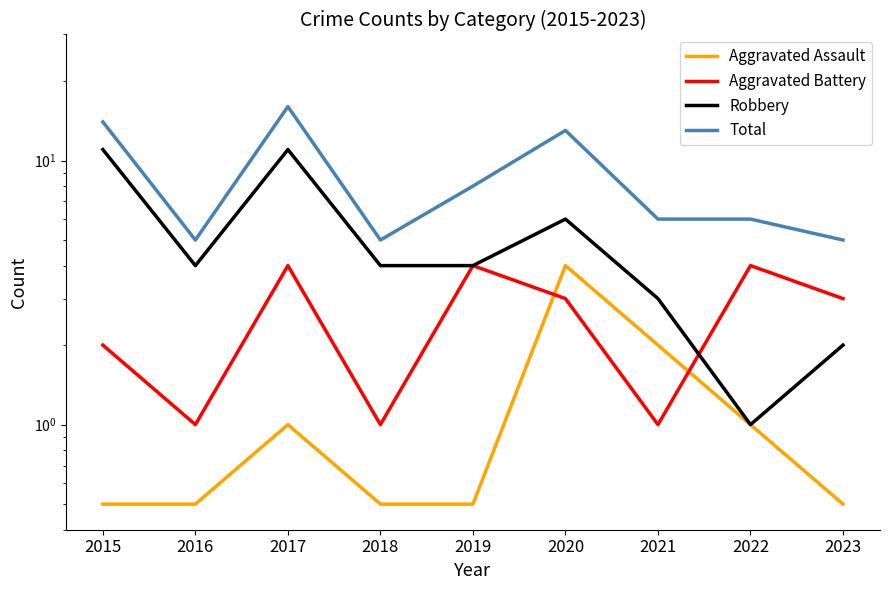

Which series has the largest total across all categories?

Total